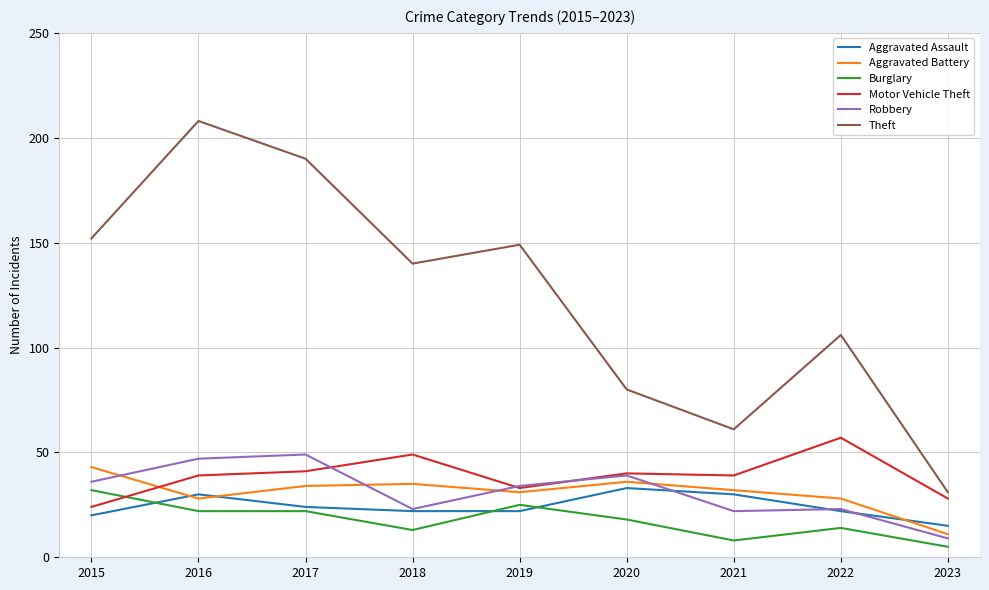

At how many categories does at least one series exceed 46?

8